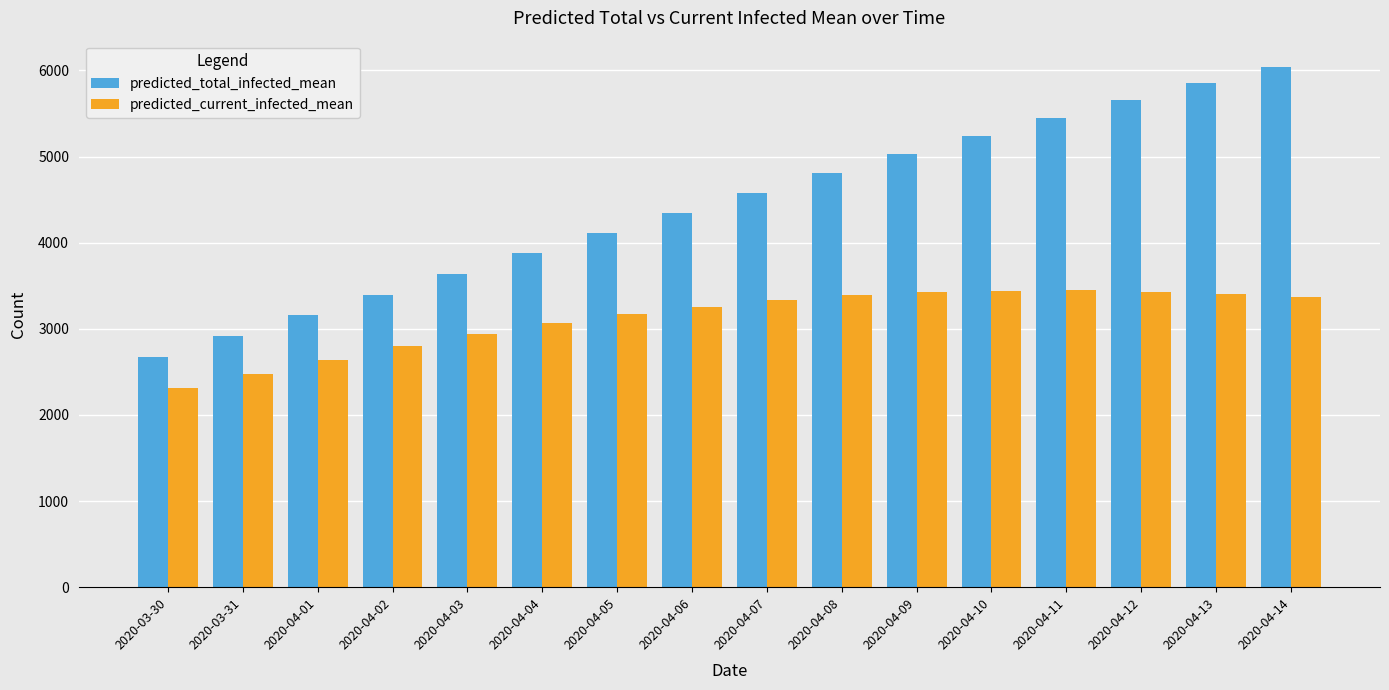

What is the total value across all series at 2020-04-05?

7283